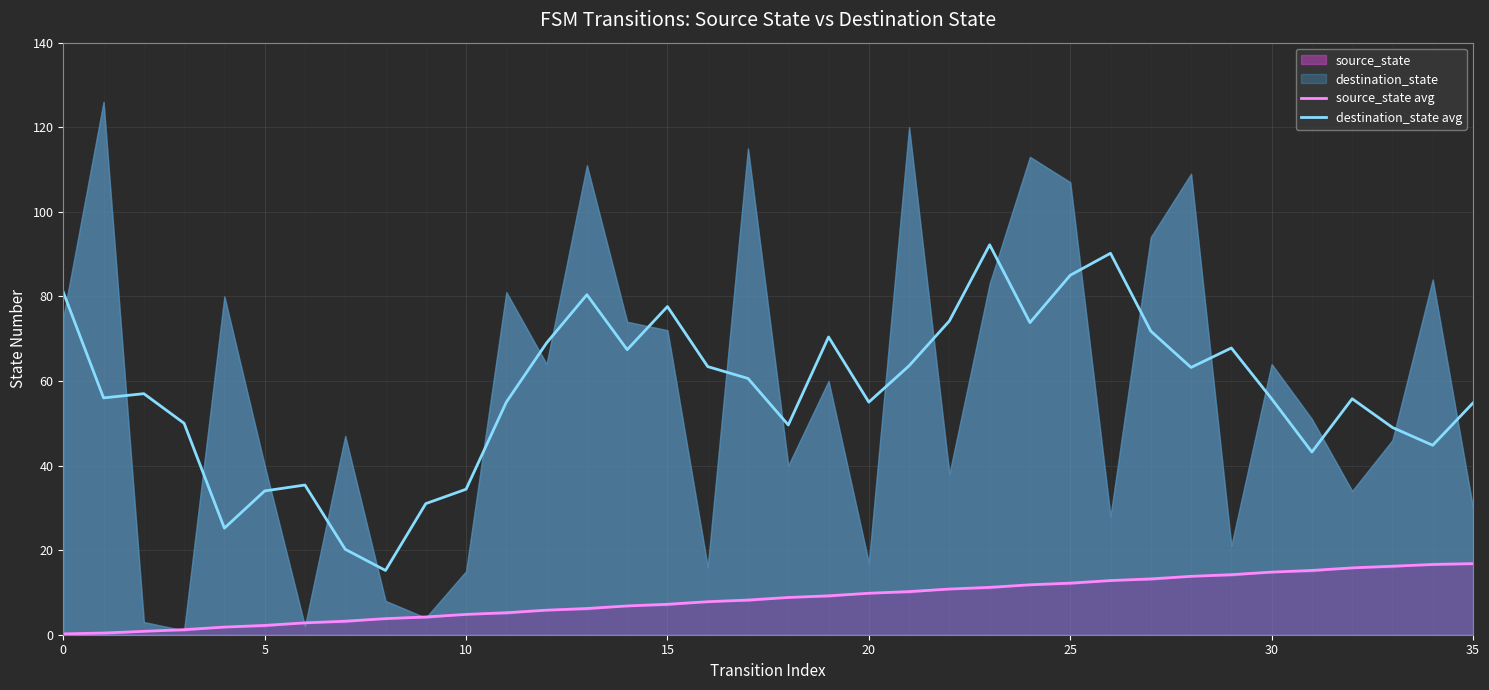

The value of destination_state avg at 10 is 34.4. True or false?

True